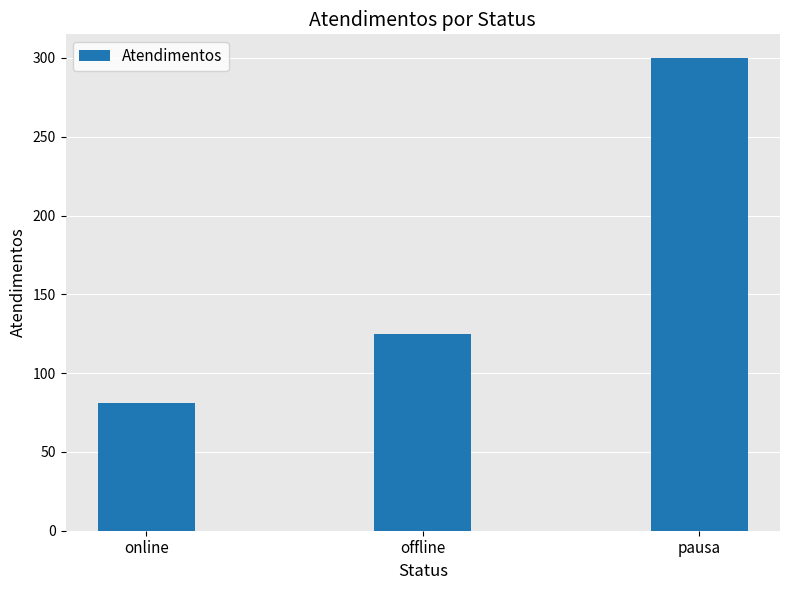

Which has a higher value, pausa or offline?

pausa